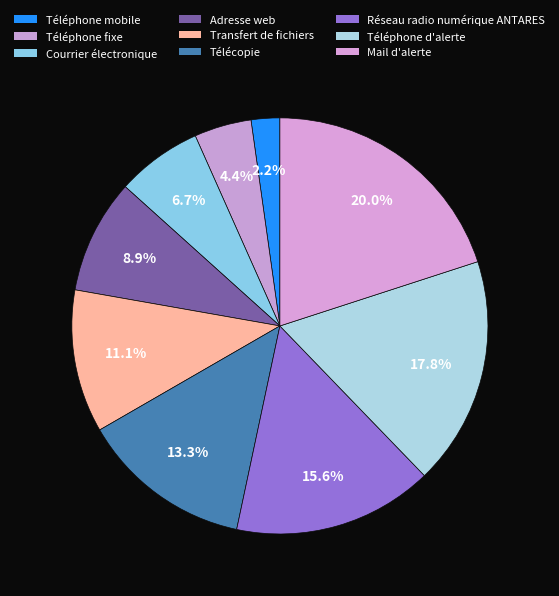

Does Téléphone fixe account for over 50% of the chart?

No